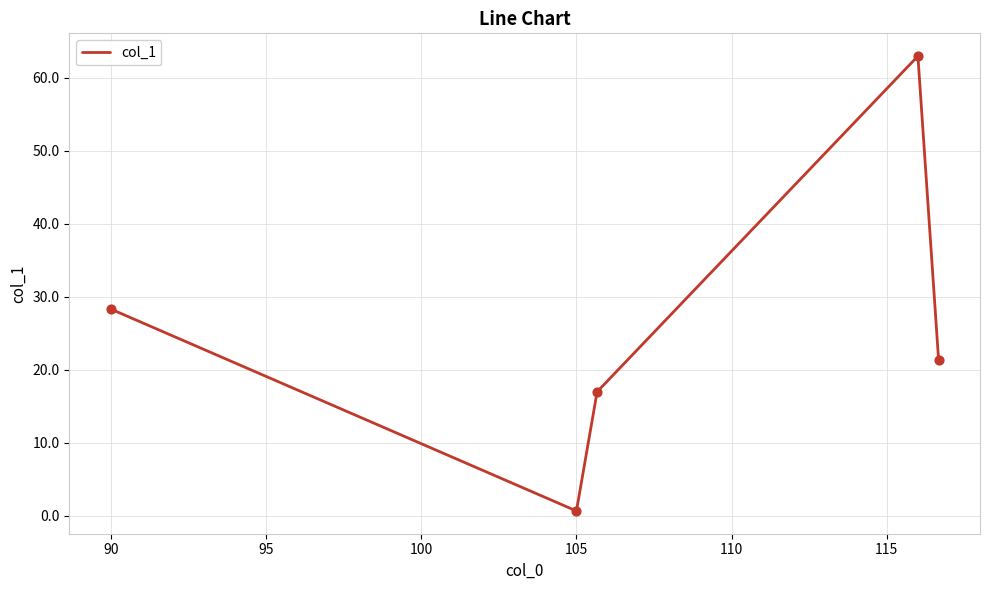

What is the difference between the second highest and second lowest values?

11.3